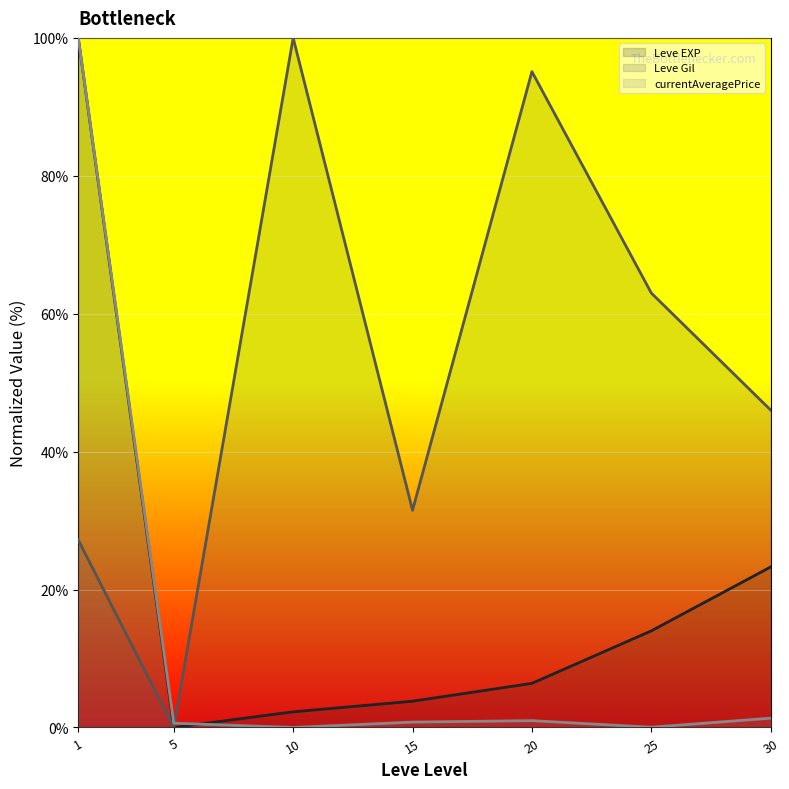

Reading left to right, extract all data points from this chart.

Leve EXP (line): 100.0	0.0	2.3	3.8	6.4	14.0	23.3
Leve Gil (line): 27.2	0.0	100.0	31.5	95.1	63.0	46.0
currentAveragePrice (line): 100.0	0.6	0.0	0.8	1.0	0.0	1.3